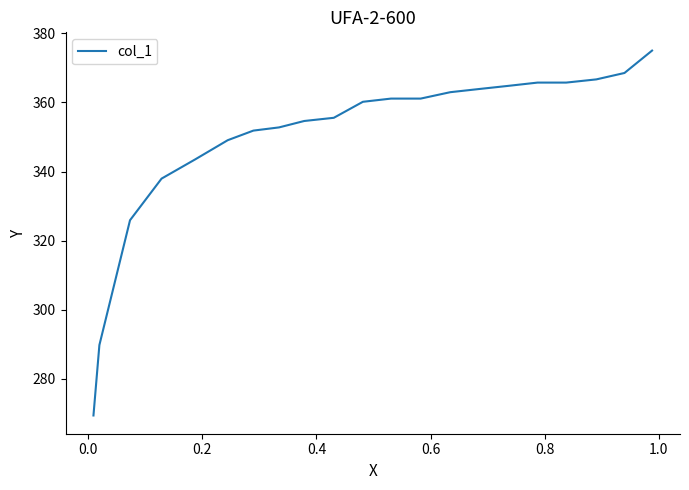

What is the smallest value displayed?

269.4